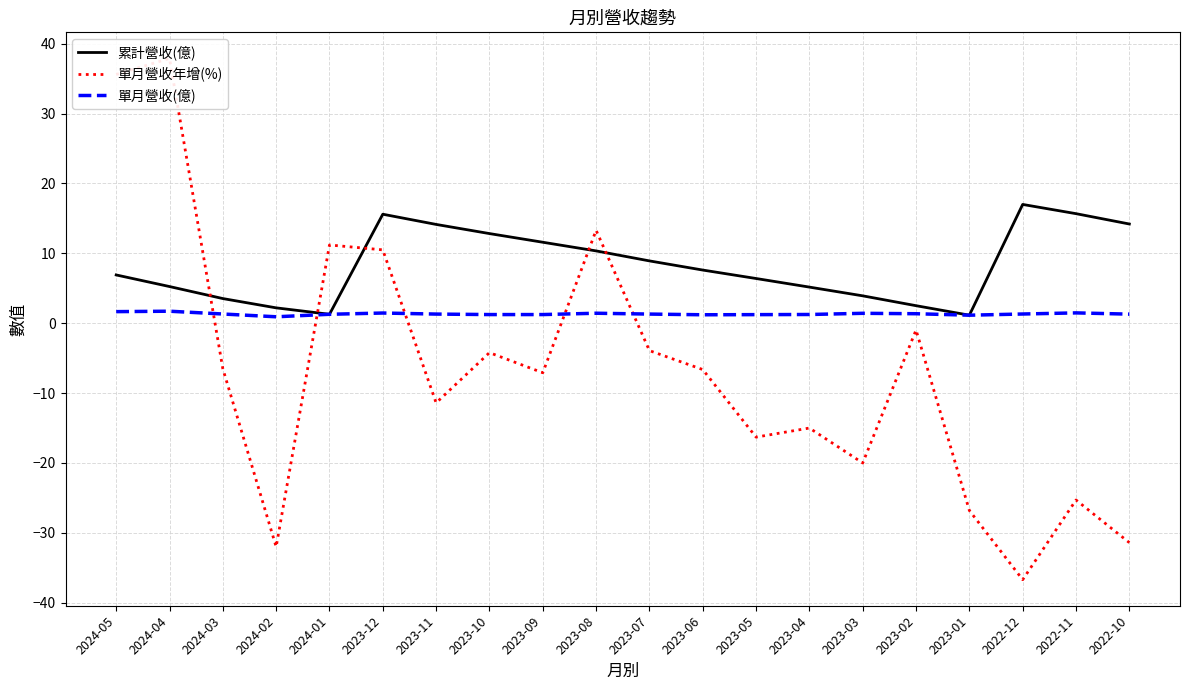

At which category is the sum across all series the highest?

2024-04